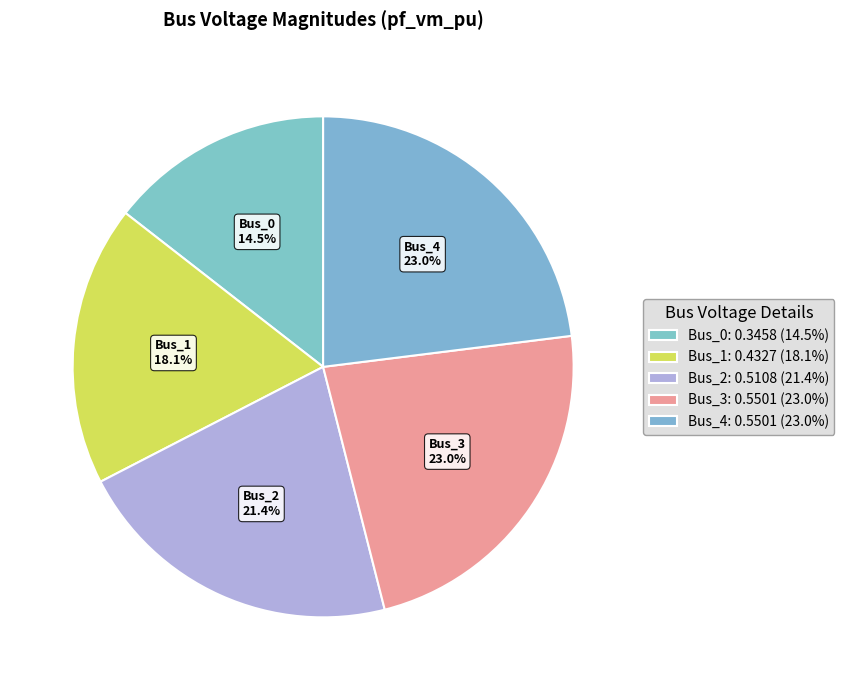

Is Bus_2 the majority of the pie?

No